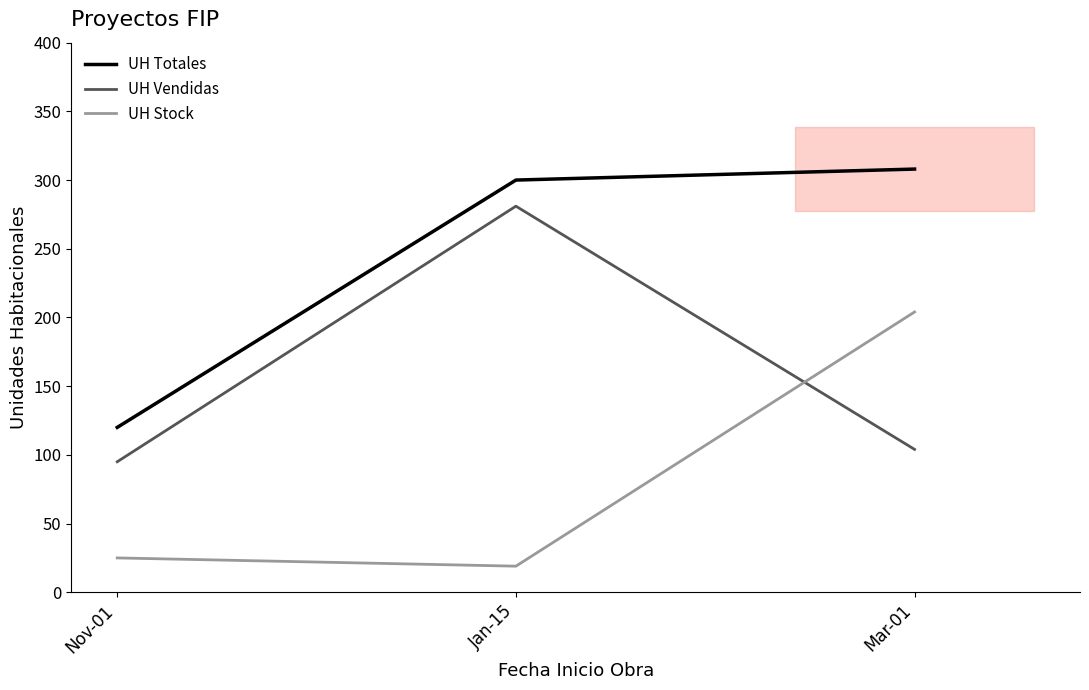

Count the number of categories in the chart.

3